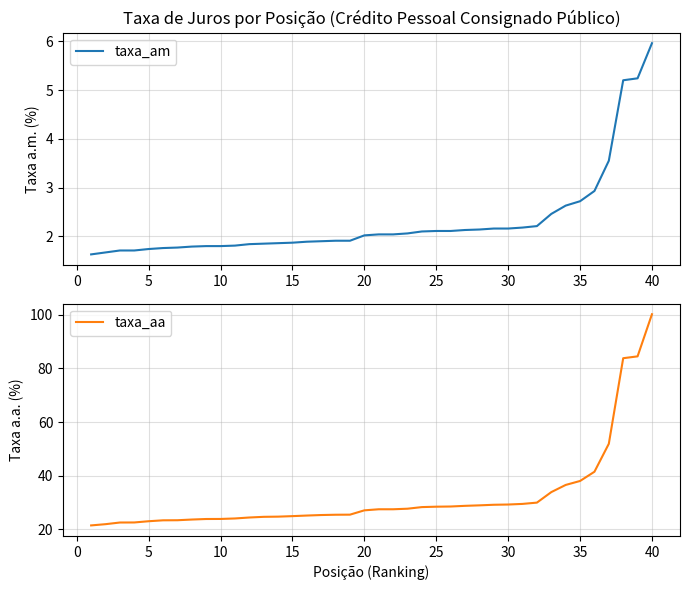

Reading left to right, list all the values displayed in this chart.

taxa_am: 1.6	1.7	1.7	1.7	1.7	1.8	1.8	1.8	1.8	1.8	1.8	1.8	1.9	1.9	1.9	1.9	1.9	1.9	1.9	2.0	2.0	2.0	2.1	2.1	2.1	2.1	2.1	2.1	2.2	2.2	2.2	2.2	2.5	2.6	2.7	2.9	3.5	5.2	5.2	6.0
taxa_aa: 21.5	21.9	22.5	22.6	23.0	23.4	23.4	23.6	23.9	23.9	24.1	24.4	24.7	24.7	24.9	25.1	25.3	25.4	25.5	27.1	27.5	27.5	27.7	28.3	28.4	28.5	28.8	28.9	29.2	29.2	29.5	30.0	33.9	36.5	38.0	41.5	51.9	83.8	84.5	100.2